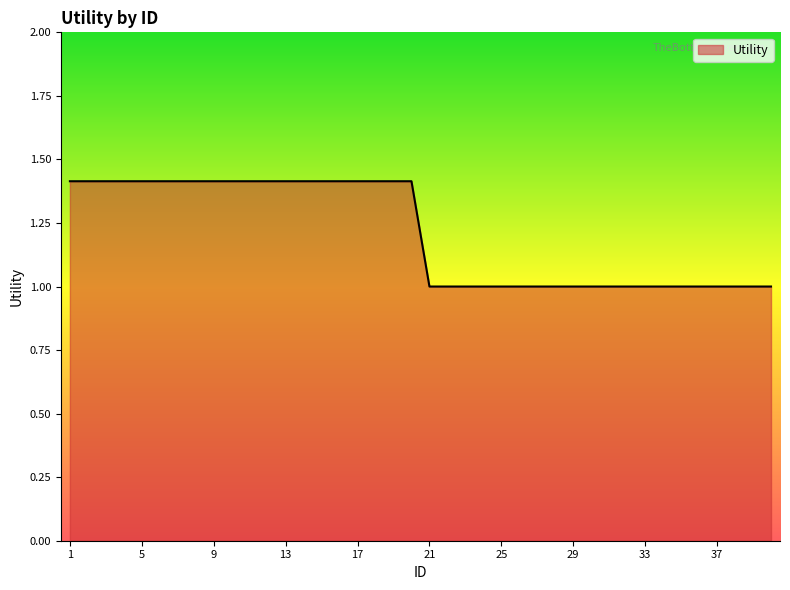

What is the maximum value shown in the chart?

1.4